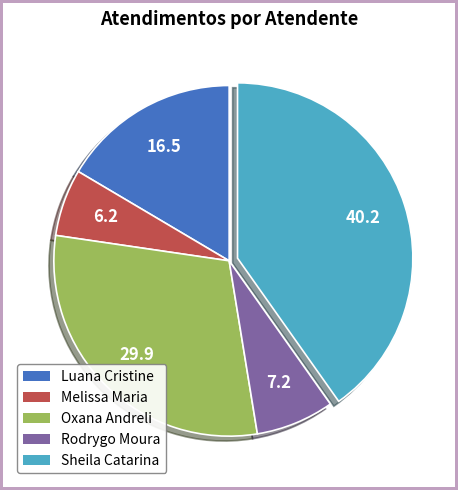

Is there any slice that represents more than half of the pie?

No